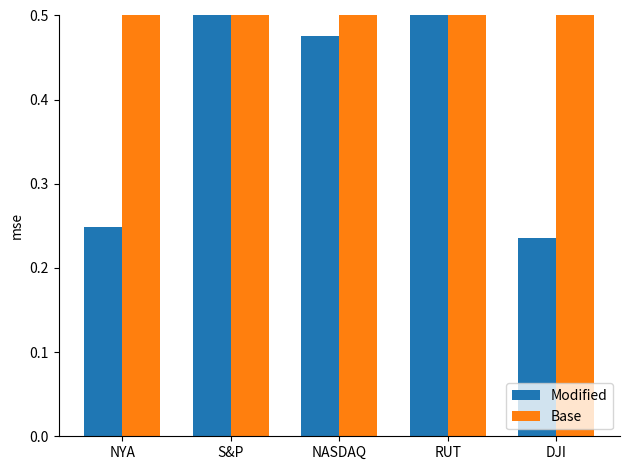

List the series in order of their peak value, highest first.

Base, Modified